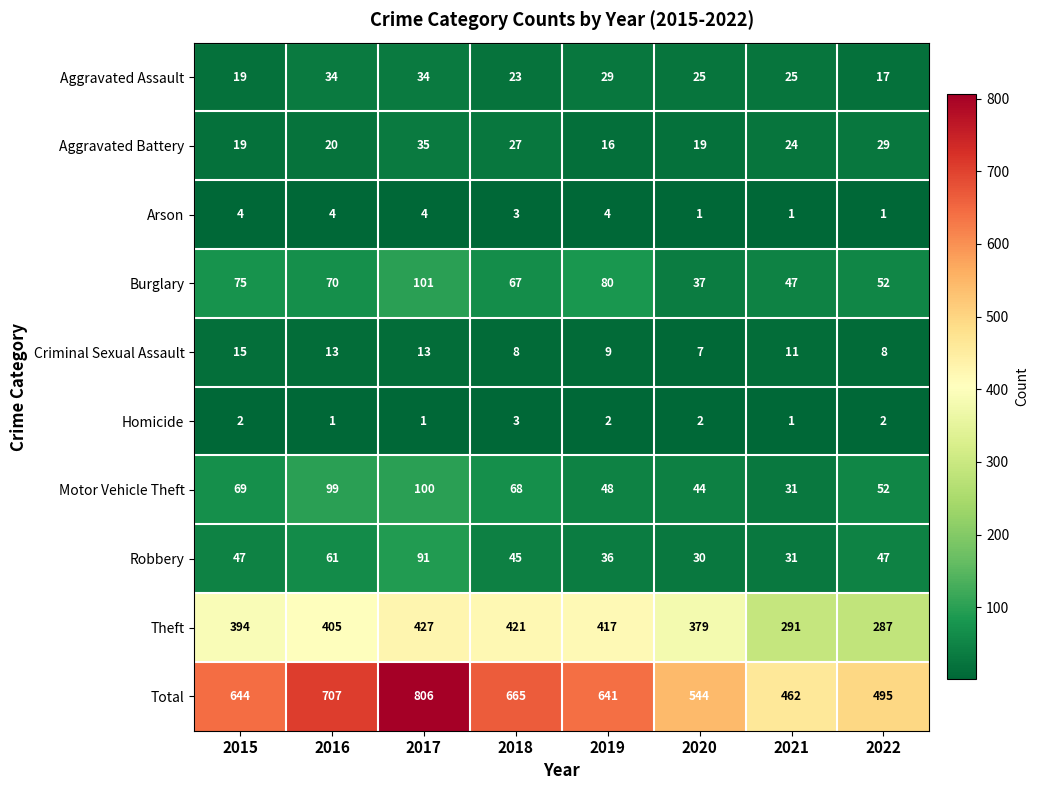

Which series changed the most between 2015 and 2017?

Total